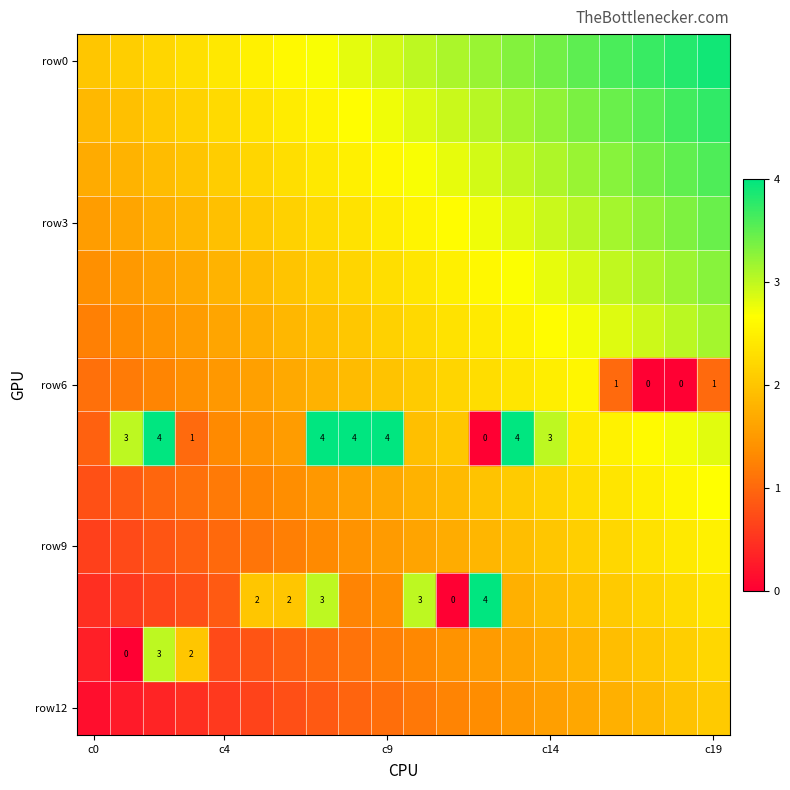

What is the sum of all row3 values?

12.4